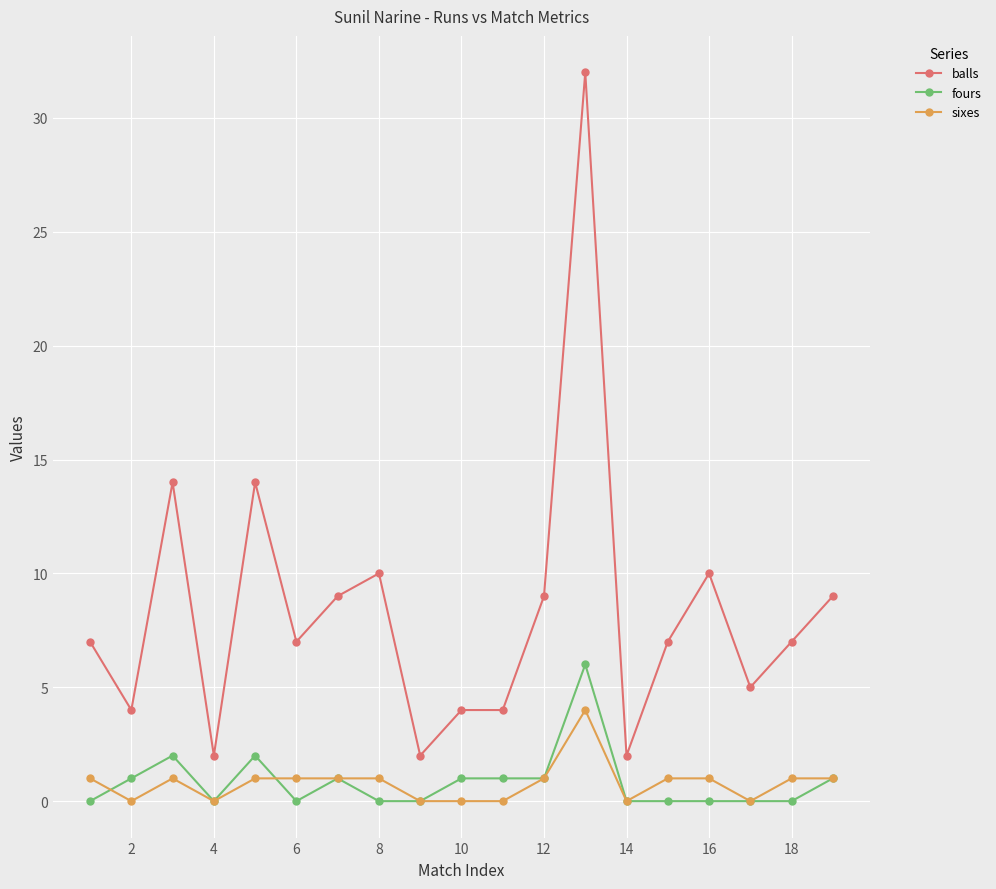

True or false: fours has more than 1 interior local peaks.

True